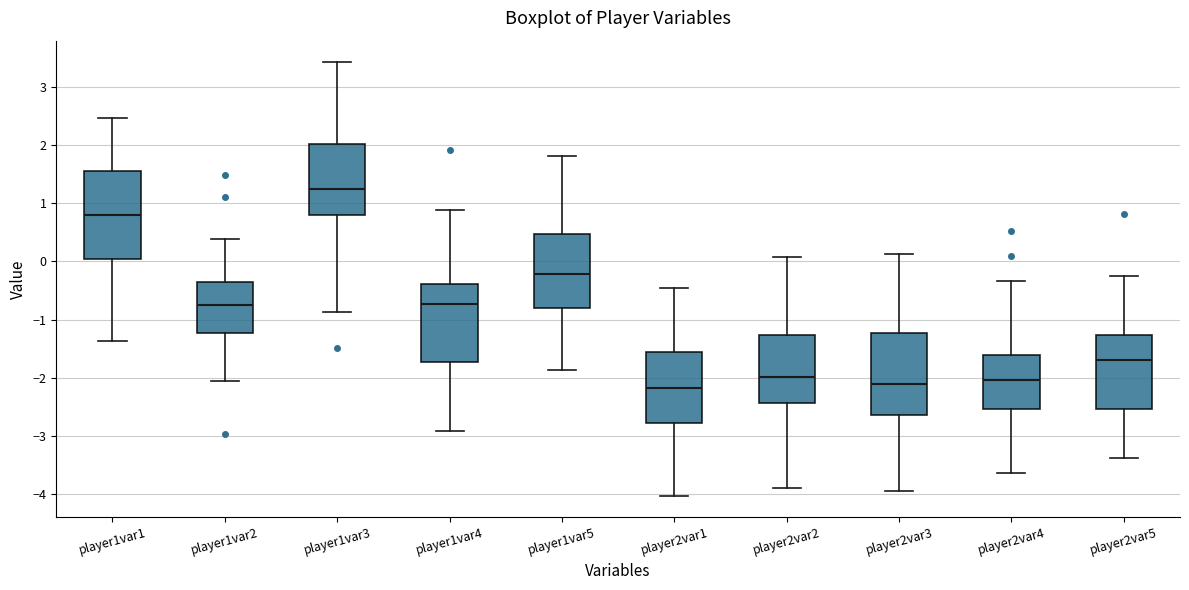

Reading left to right, read every box against the y-axis: the position of its median line, the range the box covers, and the ends of its whiskers. The values are not printed on the chart, so give them approximately, as read against the axis.

player1var1: median 0.8, box 0.0 to 1.6, whiskers -1.4 to 2.5
player1var2: median -0.8, box -1.2 to -0.4, whiskers -2.1 to 0.4
player1var3: median 1.3, box 0.8 to 2.0, whiskers -0.9 to 3.4
player1var4: median -0.7, box -1.7 to -0.4, whiskers -2.9 to 0.9
player1var5: median -0.2, box -0.8 to 0.5, whiskers -1.9 to 1.8
player2var1: median -2.2, box -2.8 to -1.6, whiskers -4.0 to -0.4
player2var2: median -2.0, box -2.4 to -1.3, whiskers -3.9 to 0.1
player2var3: median -2.1, box -2.6 to -1.2, whiskers -3.9 to 0.1
player2var4: median -2.0, box -2.5 to -1.6, whiskers -3.6 to -0.3
player2var5: median -1.7, box -2.5 to -1.3, whiskers -3.4 to -0.2